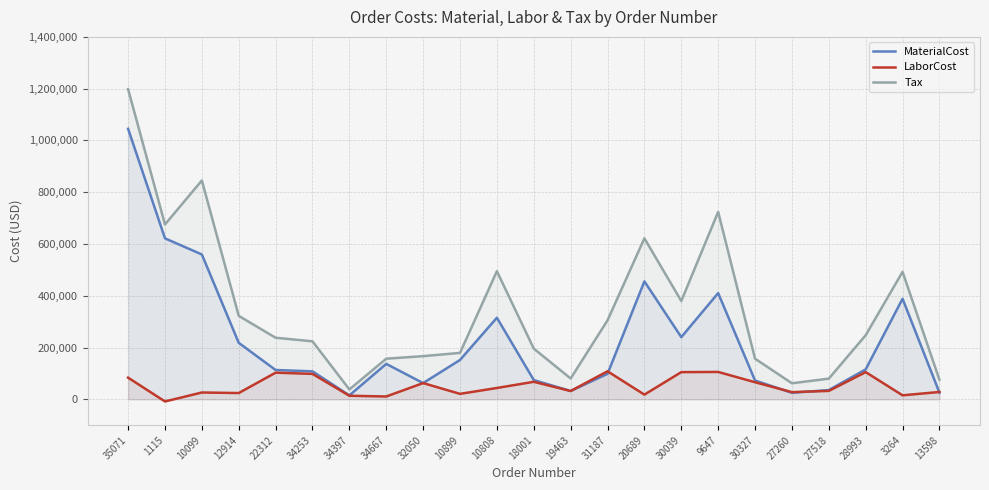

How many lines are shown in the chart?

3